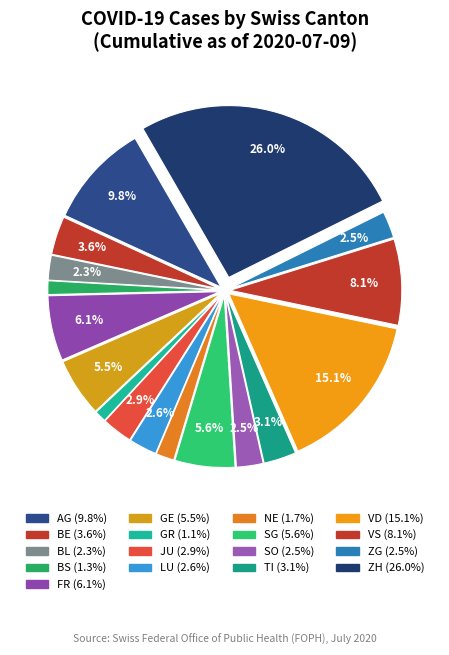

The JU slice represents 3% of the pie. True or false?

True